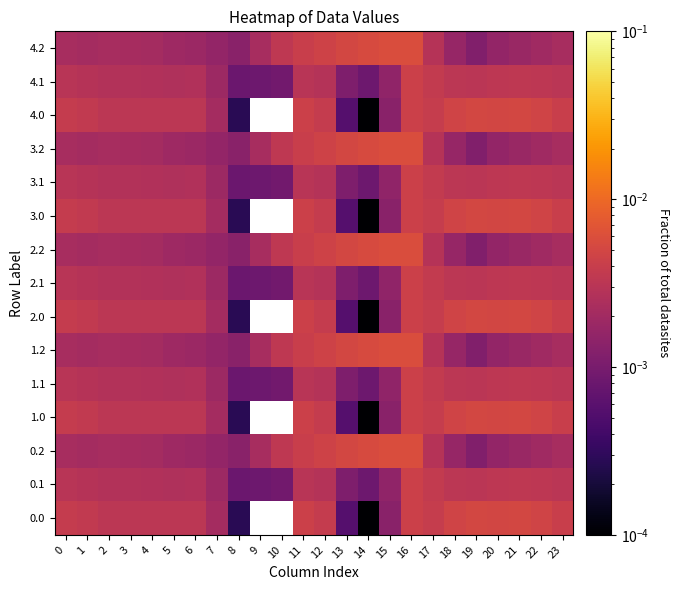

At which category is the sum across all series the highest?

16